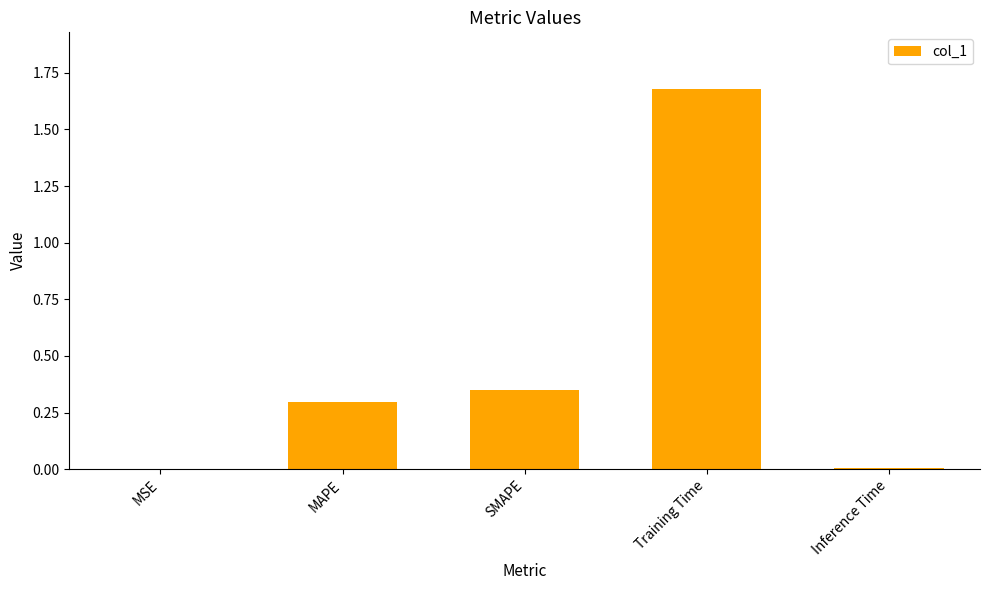

What is the average value?

0.5